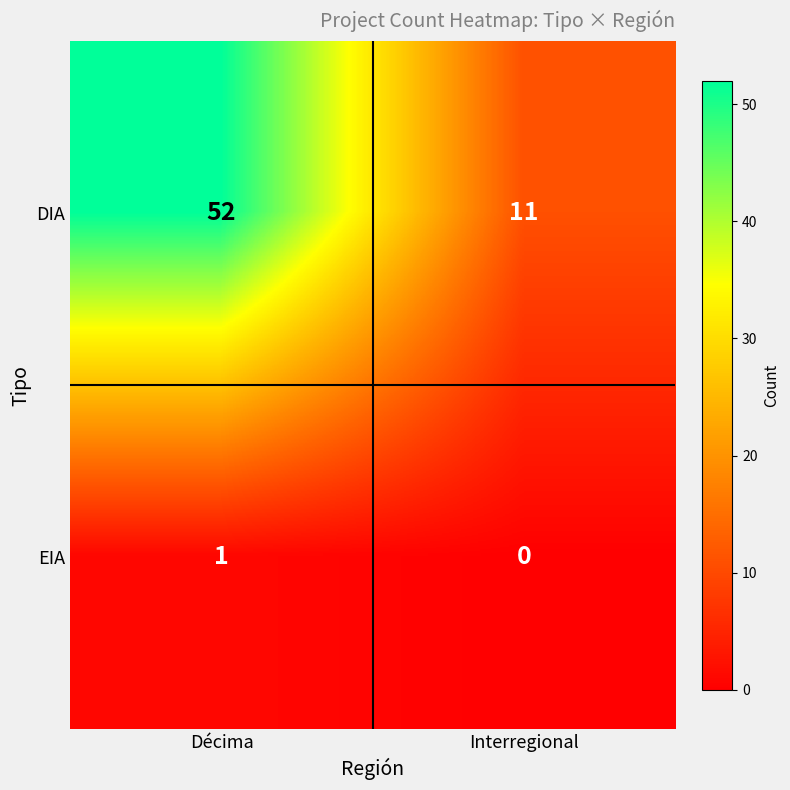

What is the sum of all DIA values?

63